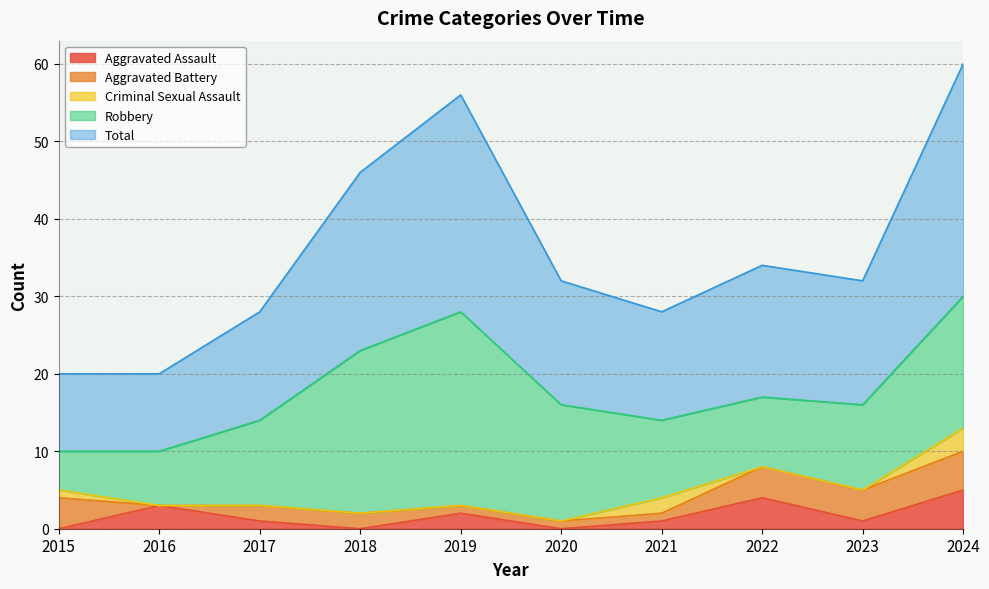

Reading left to right, extract all data points from this chart.

Aggravated Assault: 2015=0	2016=3	2017=1	2018=0	2019=2	2020=0	2021=1	2022=4	2023=1	2024=5
Aggravated Battery: 2015=4	2016=0	2017=2	2018=2	2019=1	2020=1	2021=1	2022=4	2023=4	2024=5
Criminal Sexual Assault: 2015=1	2016=0	2017=0	2018=0	2019=0	2020=0	2021=2	2022=0	2023=0	2024=3
Robbery: 2015=5	2016=7	2017=11	2018=21	2019=25	2020=15	2021=10	2022=9	2023=11	2024=17
Total: 2015=10	2016=10	2017=14	2018=23	2019=28	2020=16	2021=14	2022=17	2023=16	2024=30